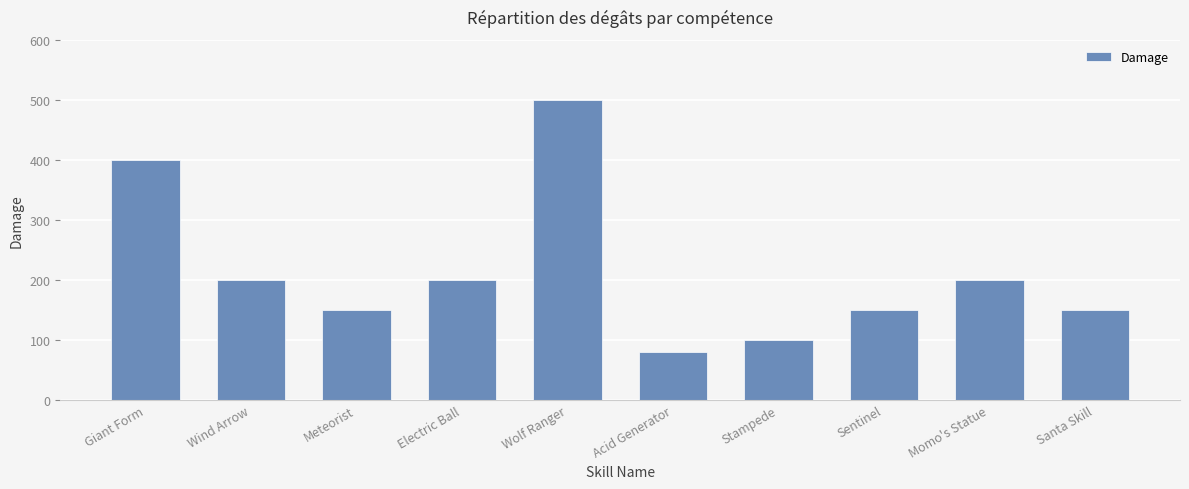

What is the sum of the values at Electric Ball and Acid Generator?

280